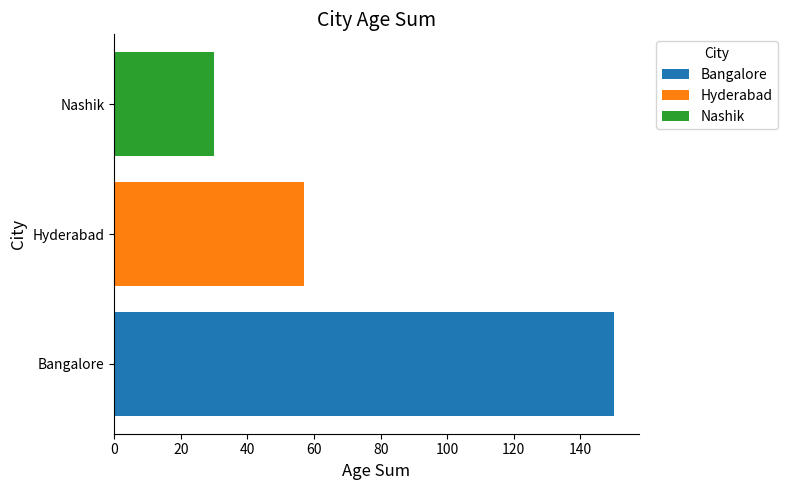

What is the greatest value displayed?

150